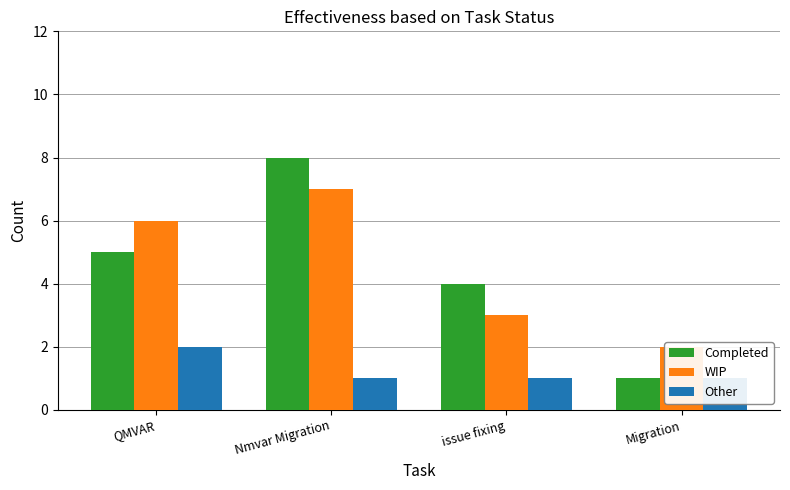

What is the total value across all series at QMVAR?

13